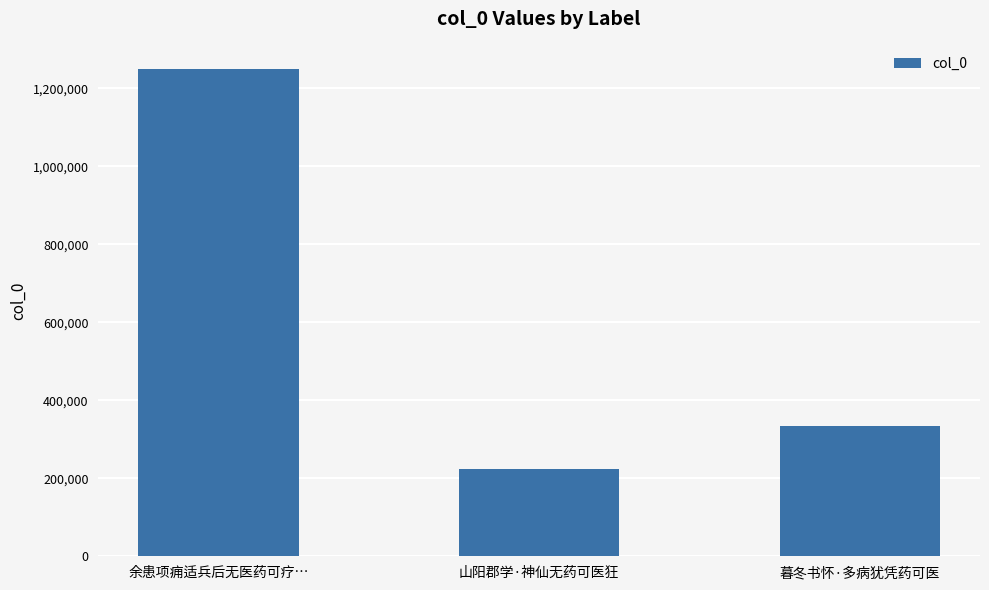

What is the smallest value displayed?

224641